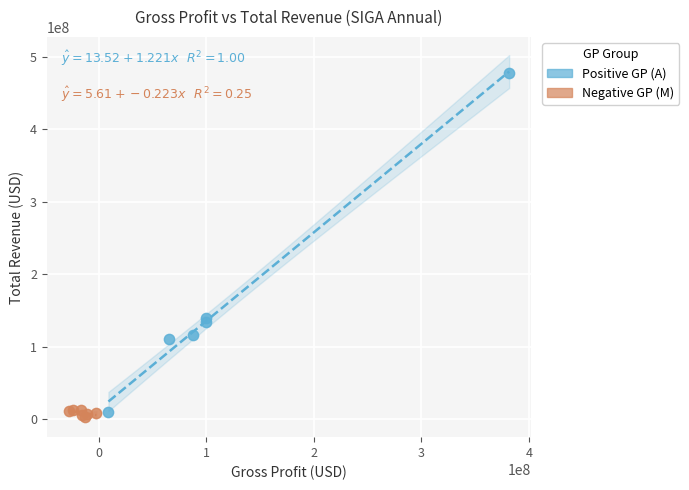

Which series reaches the minimum Y coordinate?

Negative GP (M)